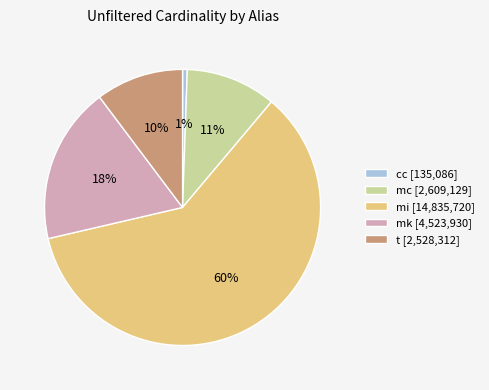

Which category has the smallest portion of the pie?

cc